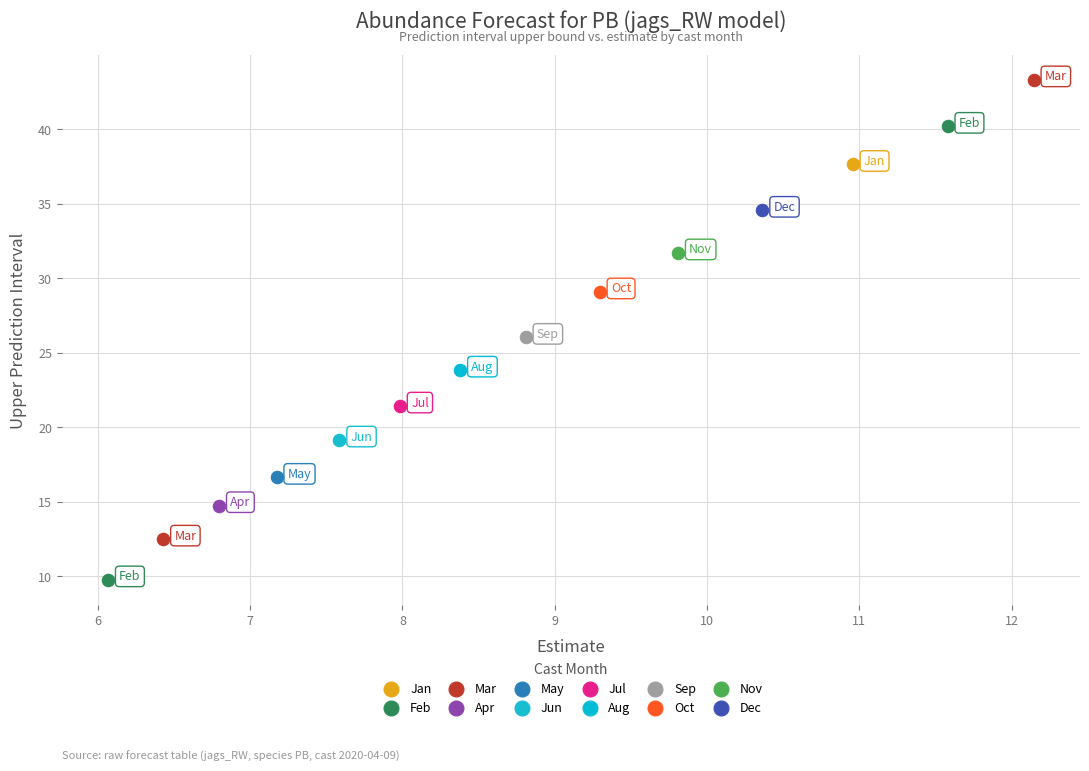

Which series reaches the maximum Y coordinate?

Mar